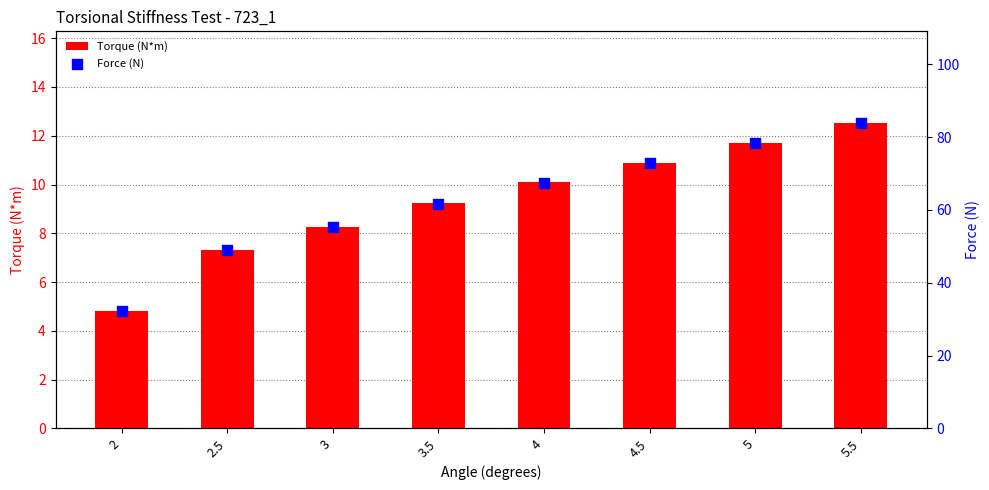

Which series has the largest total across all categories?

Force (N)